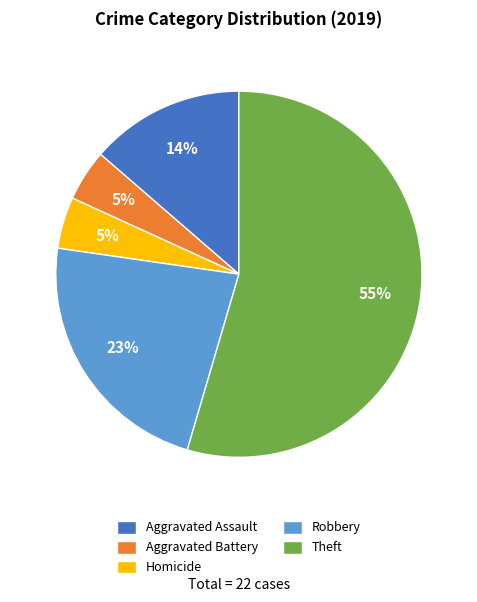

To the nearest percent, what is the combined percentage of Theft and Aggravated Assault?

68%